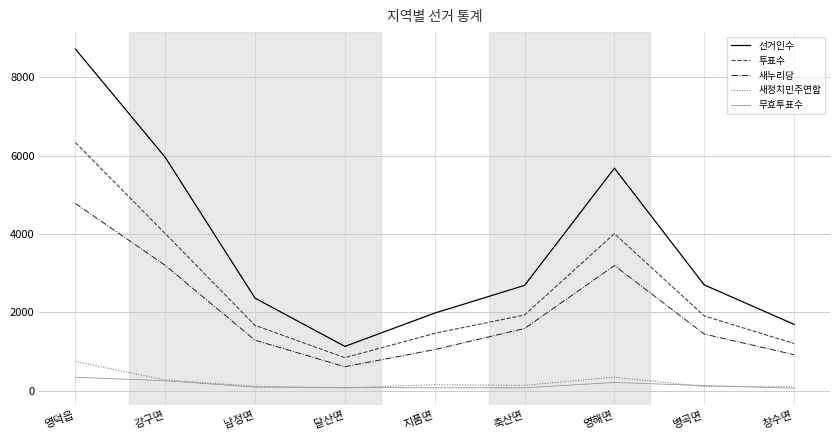

How many lines are shown in the chart?

5